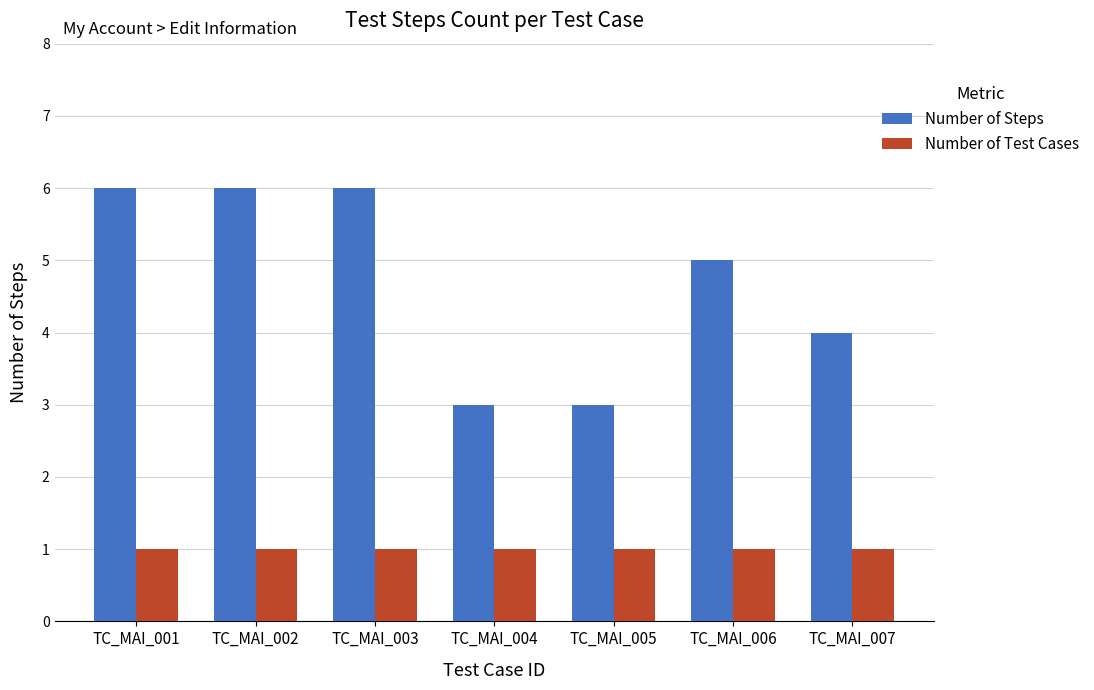

What is the difference between the maximum and minimum values in the Number of Steps series?

3